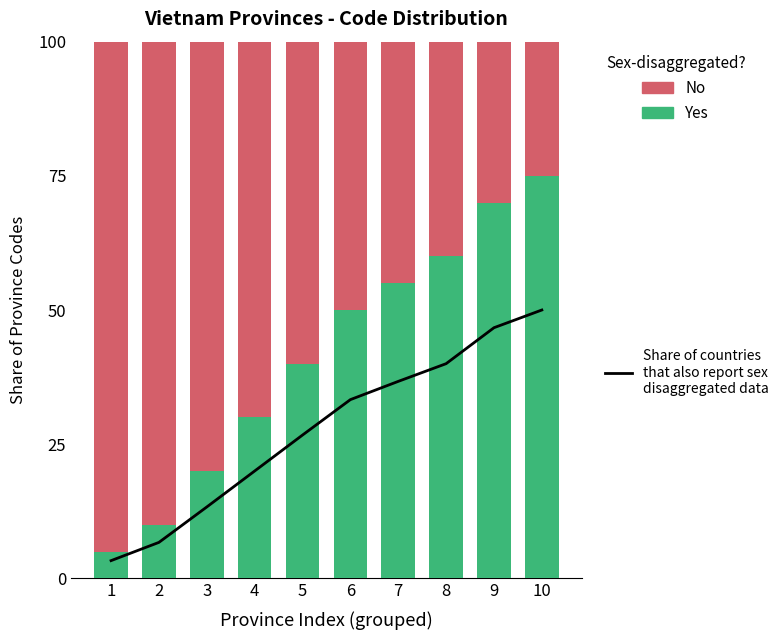

Is it true that No equals 58.0 at 2?

False